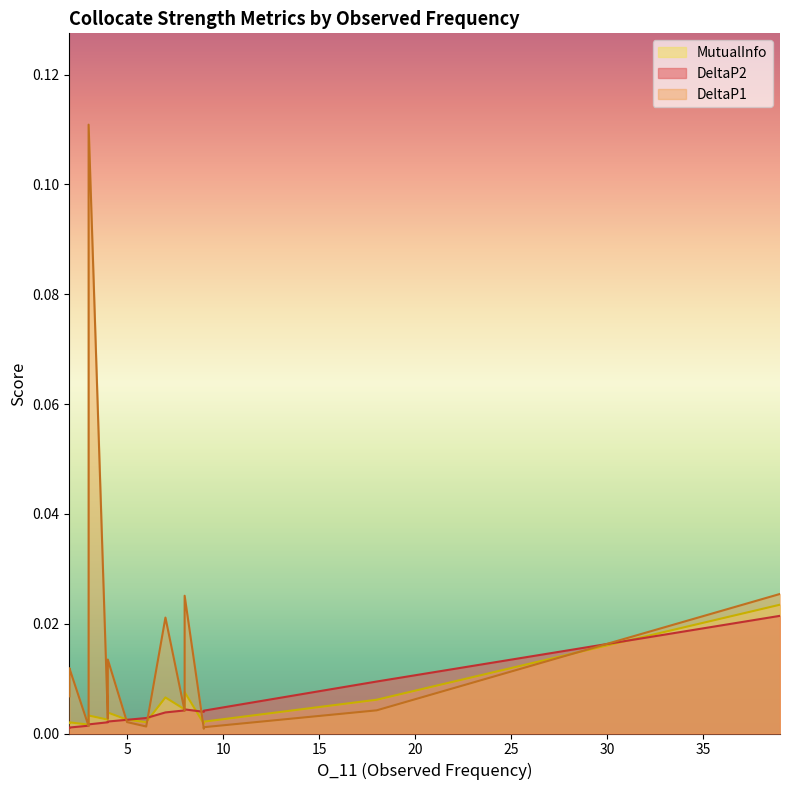

Which series changed the most between 8 and 9?

DeltaP1